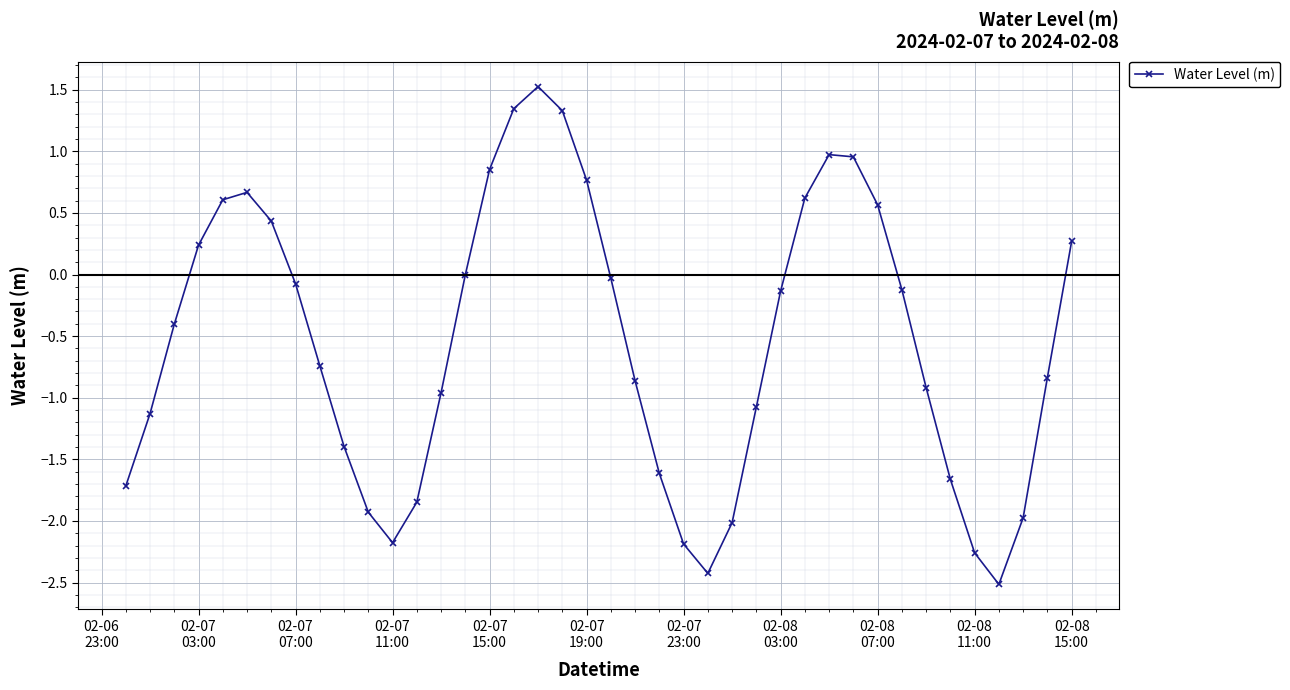

What is the value of the 25th point from the left?

-2.4